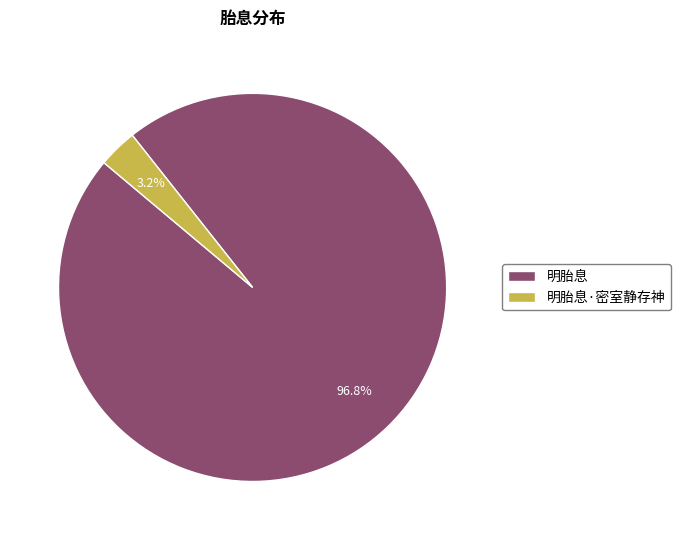

To the nearest percent, what is the combined percentage of 明胎息 and 明胎息·密室静存神?

100%